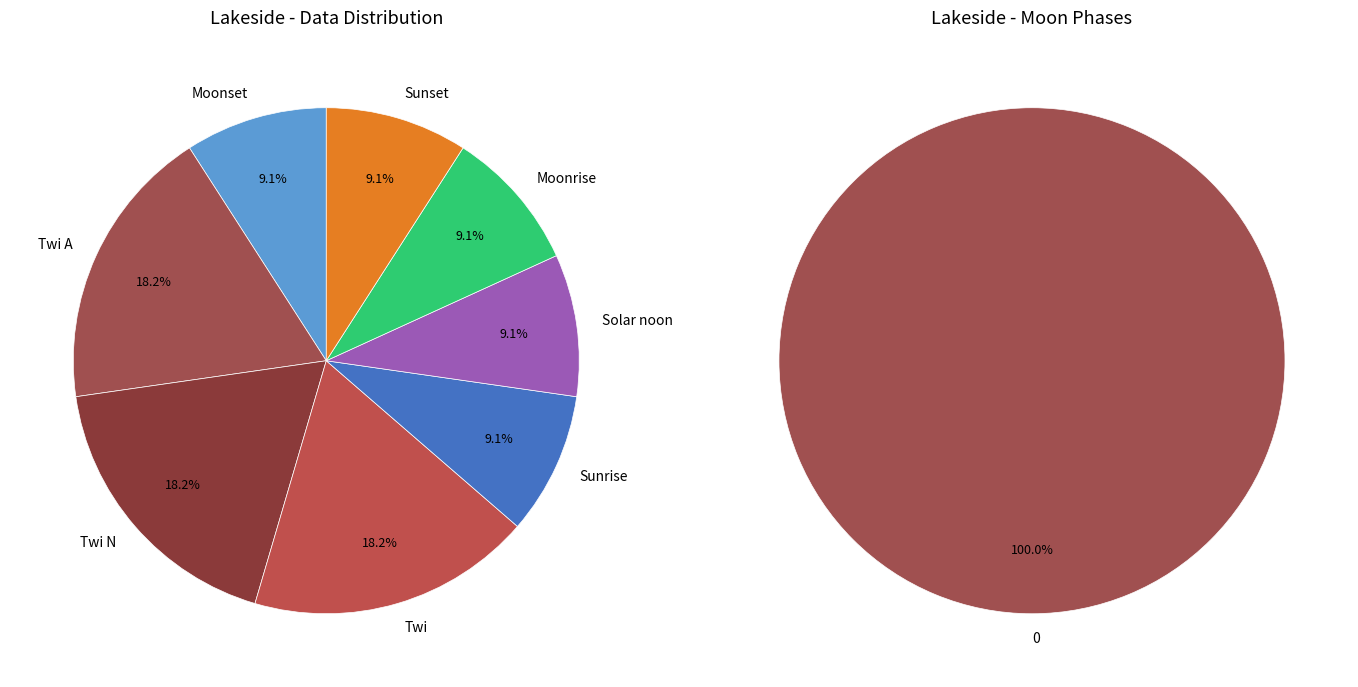

Does Moonrise account for over 50% of the chart?

No